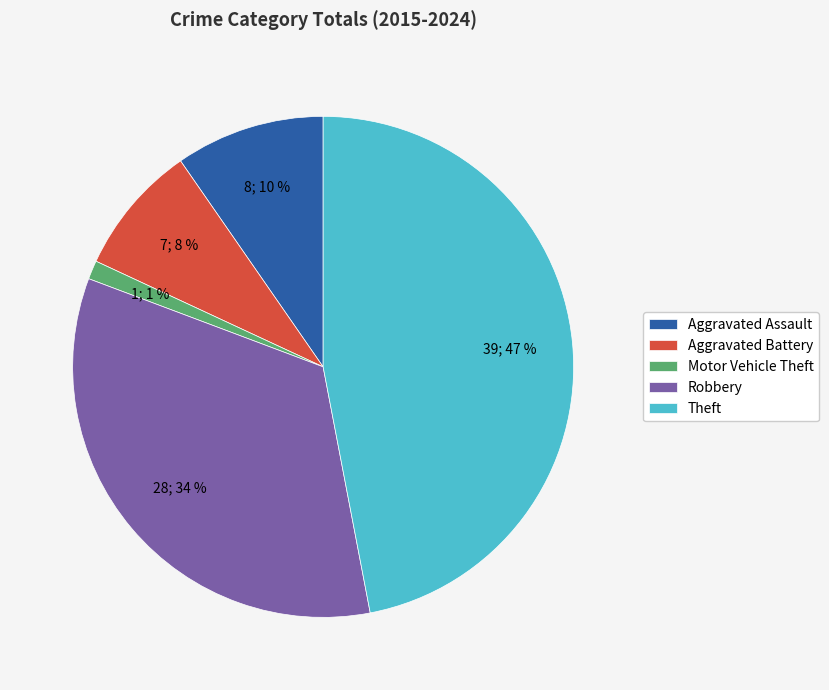

Which slice is the largest?

Theft